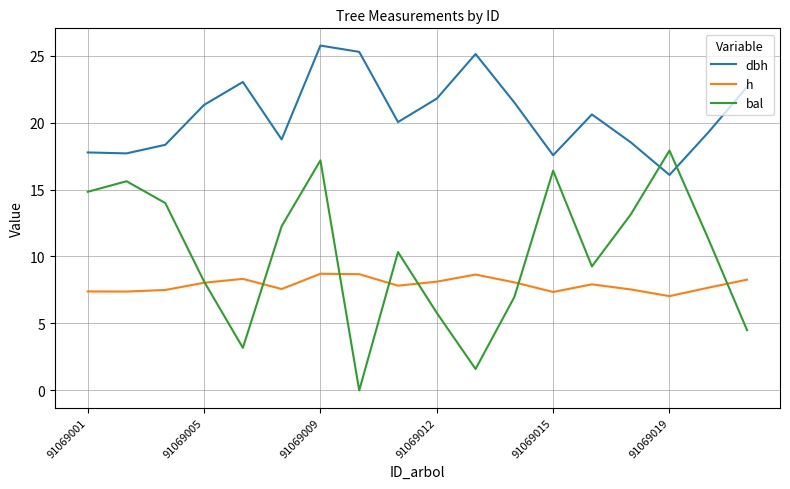

What is the highest value of the h series?

8.7